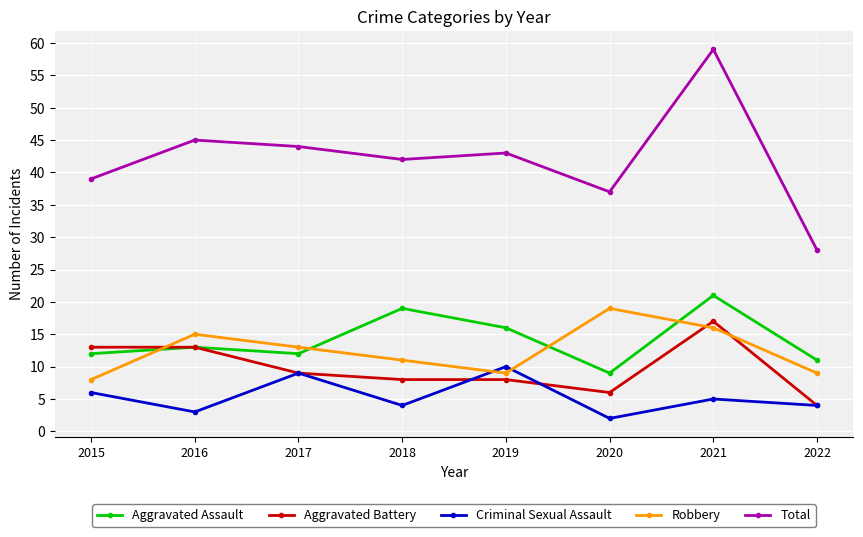

Reading right to left, transcribe all the data shown in this chart.

Aggravated Assault: 2022=11	2021=21	2020=9	2019=16	2018=19	2017=12	2016=13	2015=12
Aggravated Battery: 2022=4	2021=17	2020=6	2019=8	2018=8	2017=9	2016=13	2015=13
Criminal Sexual Assault: 2022=4	2021=5	2020=2	2019=10	2018=4	2017=9	2016=3	2015=6
Robbery: 2022=9	2021=16	2020=19	2019=9	2018=11	2017=13	2016=15	2015=8
Total: 2022=28	2021=59	2020=37	2019=43	2018=42	2017=44	2016=45	2015=39